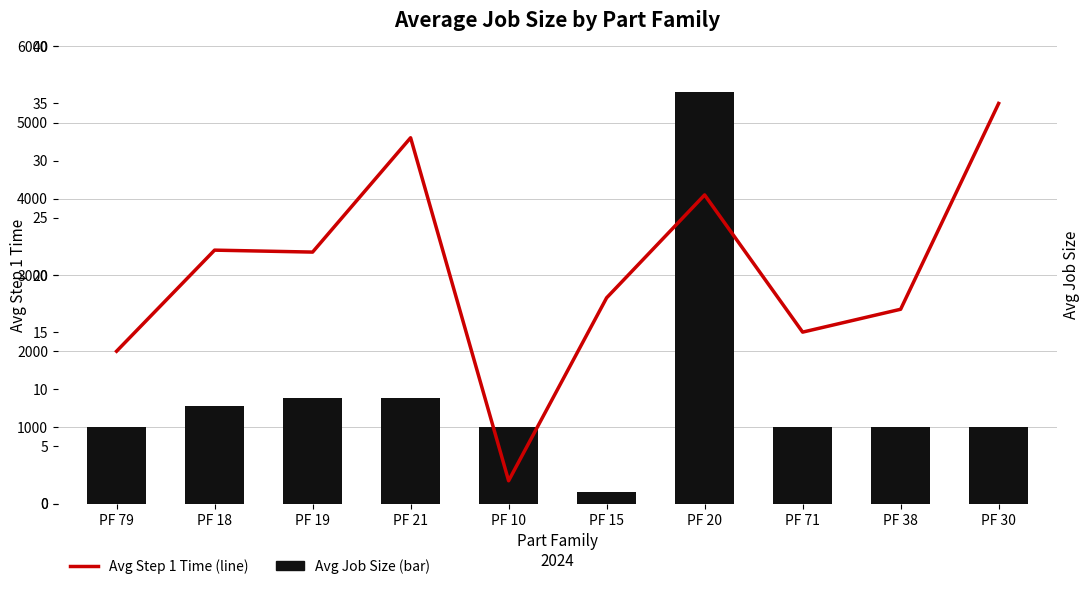

Which series has the widest spread of values?

Avg Job Size